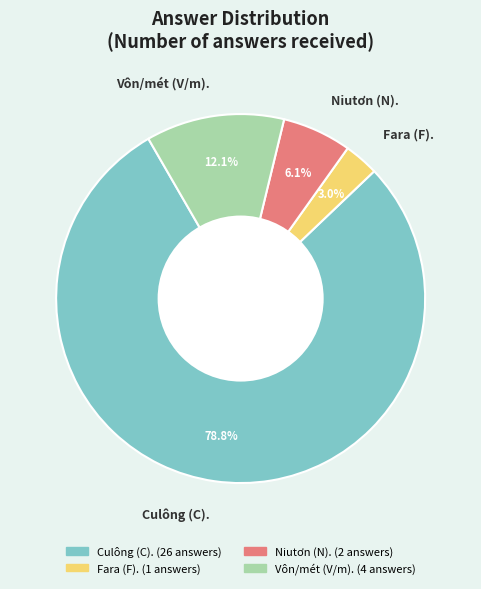

Between Niutơn (N). and Vôn/mét (V/m)., which is larger?

Vôn/mét (V/m).